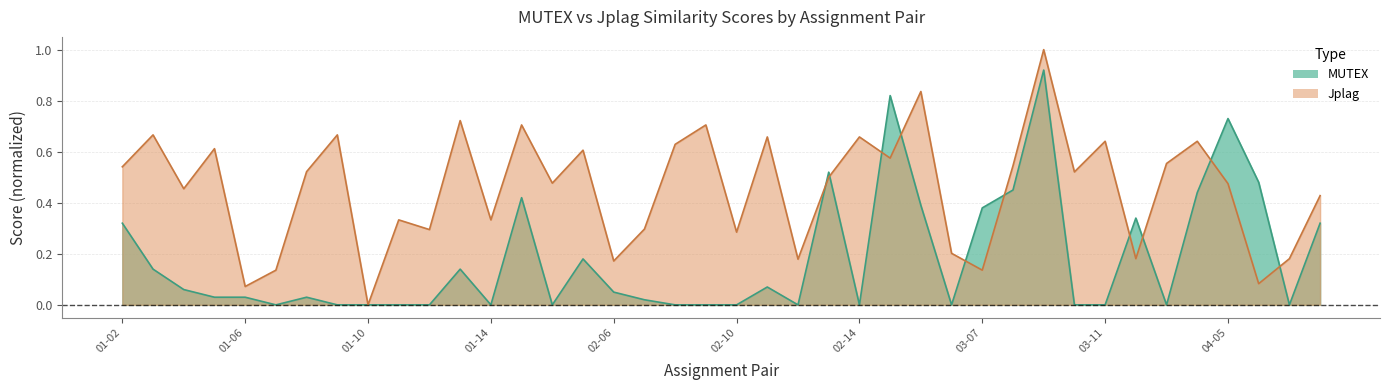

What is the difference between the second highest and minimum values in the MUTEX series?

0.8